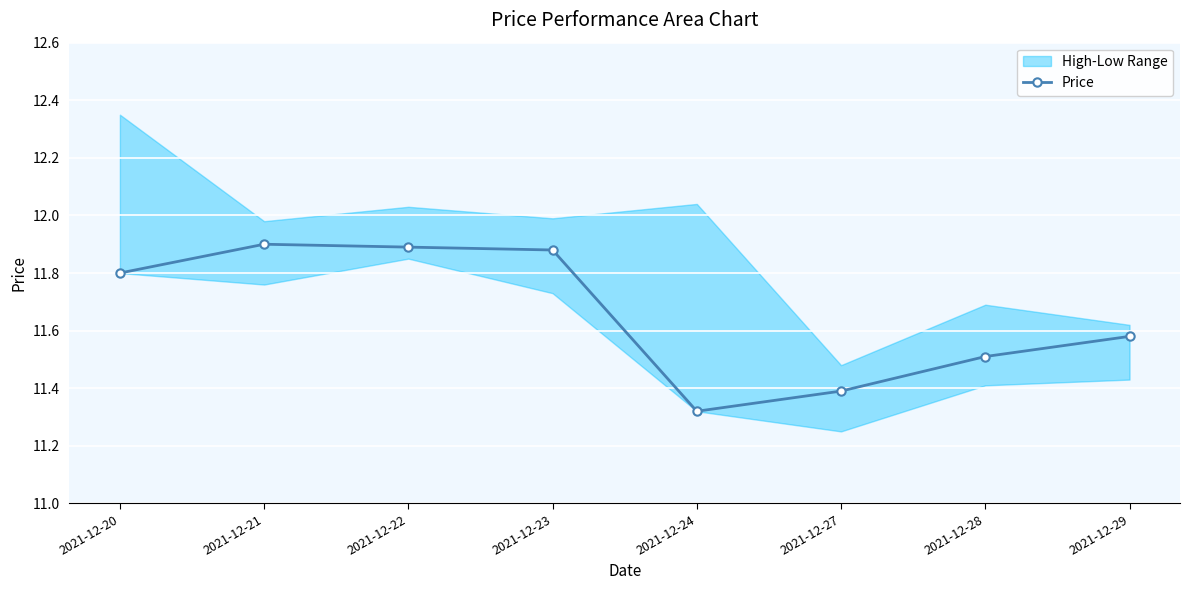

Is it true that Price equals 11.8 at 2021-12-20?

True